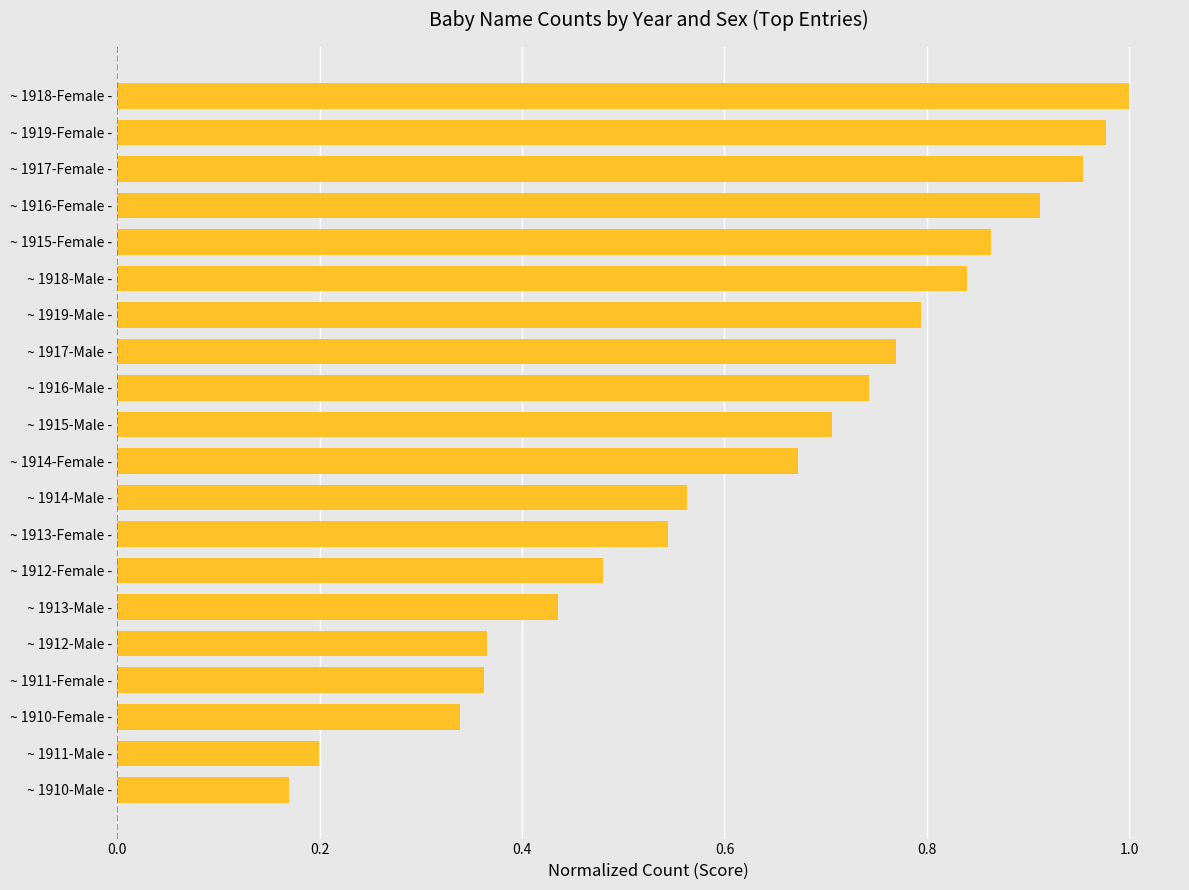

At which category does the chart reach its peak across all series?

~ 1918-Female -